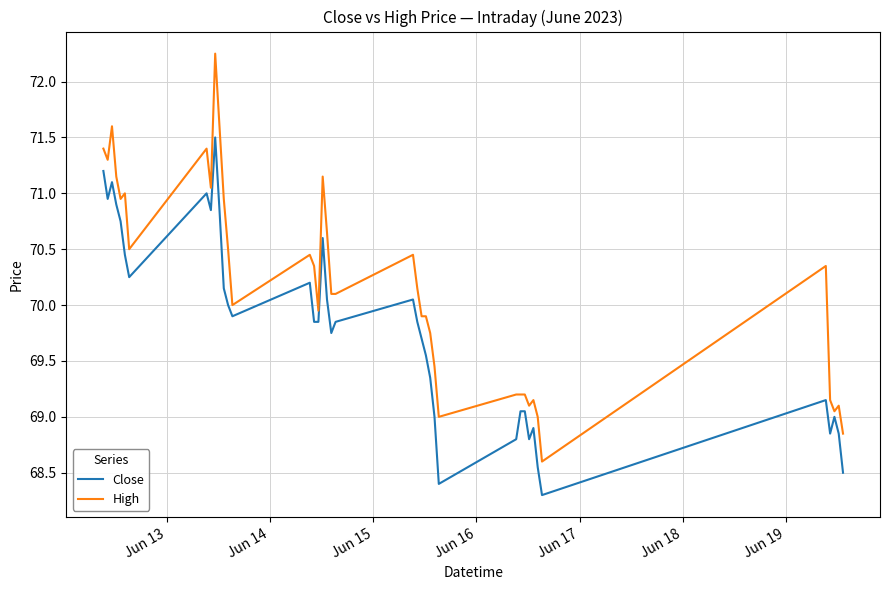

Rank the series by their maximum value, from highest to lowest.

High, Close